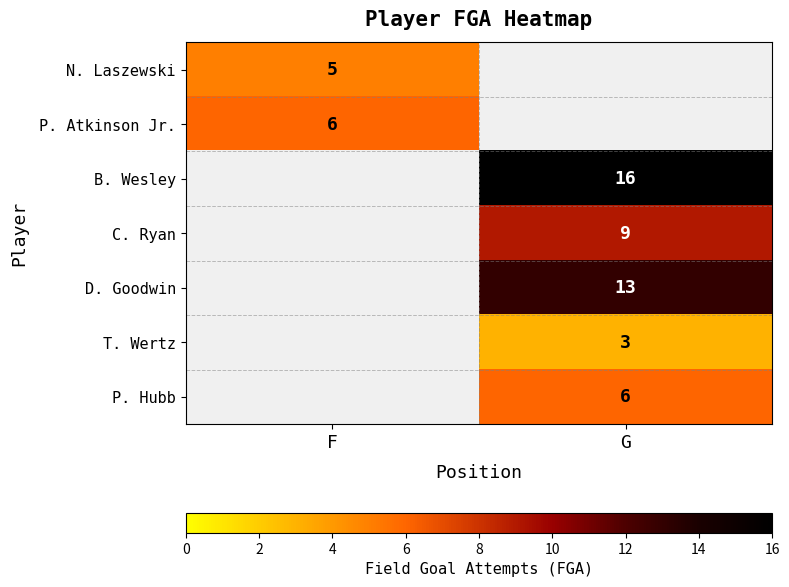

Is it true that P. Hubb equals 8 at G?

False